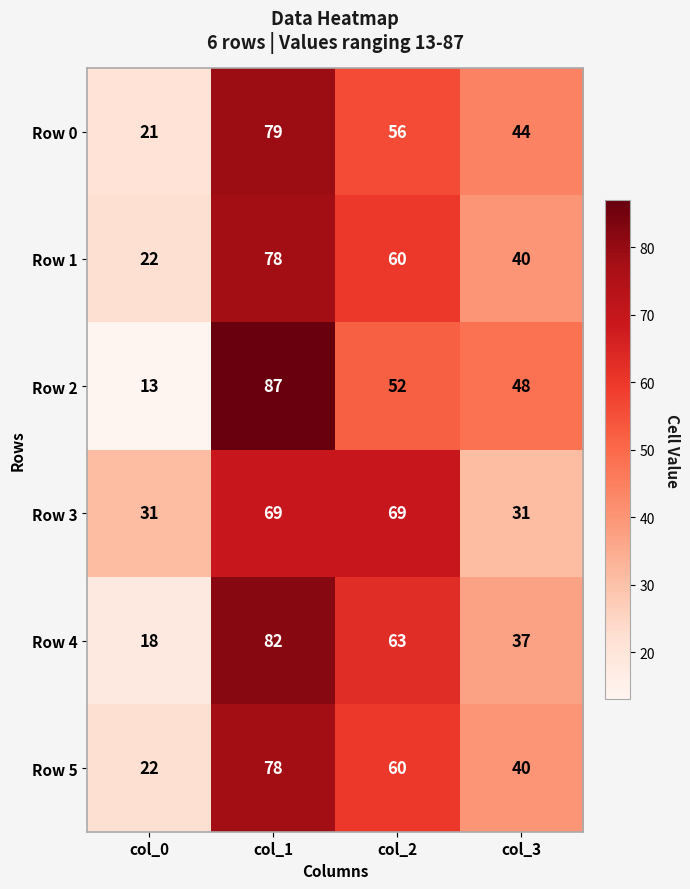

What value does the Row 1 series have at col_2?

60